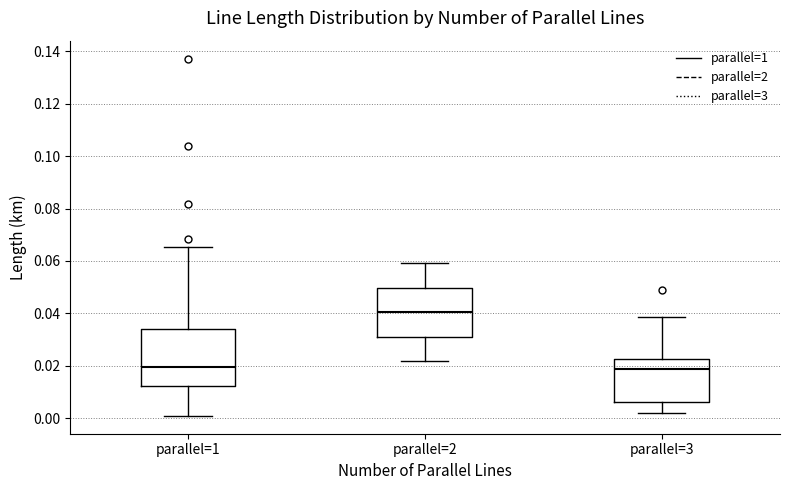

Reading left to right, transcribe this box plot: for each box, give where its median line is, the range the box spans, and where its two whiskers end, as read against the y-axis. The values are not printed on the chart, so give them approximately, as read against the axis.

parallel=1: median 0.020, box 0.012 to 0.034, whiskers 0.000 to 0.066
parallel=2: median 0.040, box 0.032 to 0.050, whiskers 0.022 to 0.060
parallel=3: median 0.018, box 0.006 to 0.022, whiskers 0.002 to 0.038